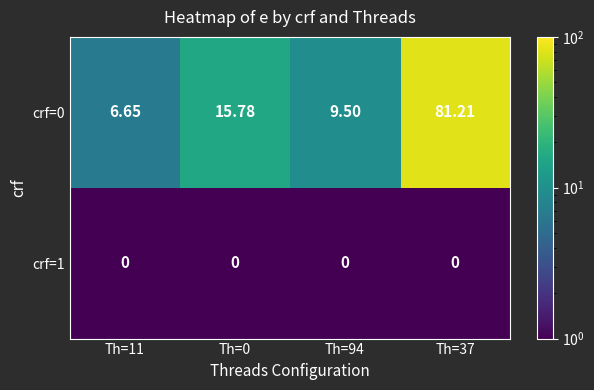

Is the value of crf=1 at Th=94 greater than the value of crf=0 at Th=0?

No